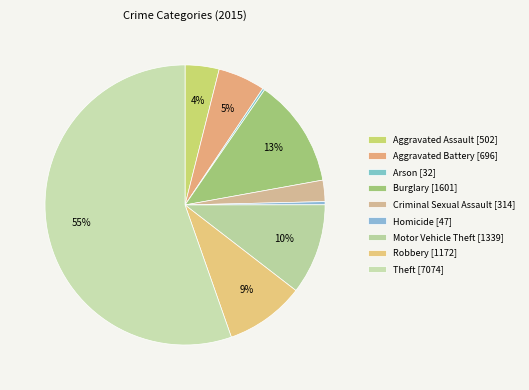

What is the total percentage of Homicide and Aggravated Assault?

4.3%